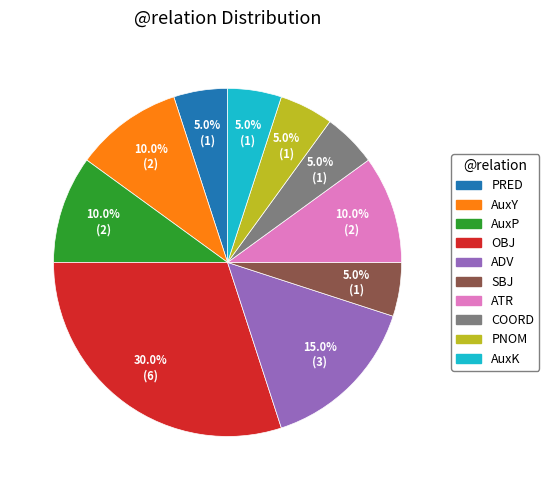

Count the number of slices in the pie.

10